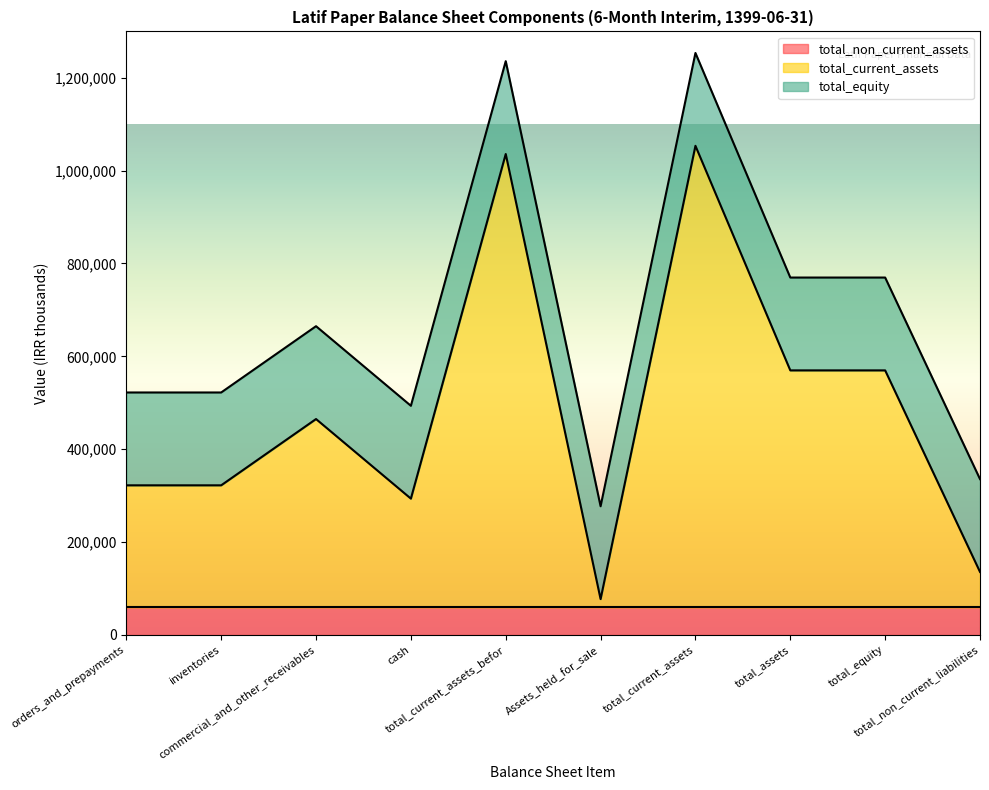

What is the highest value of the total_non_current_assets series?

59328